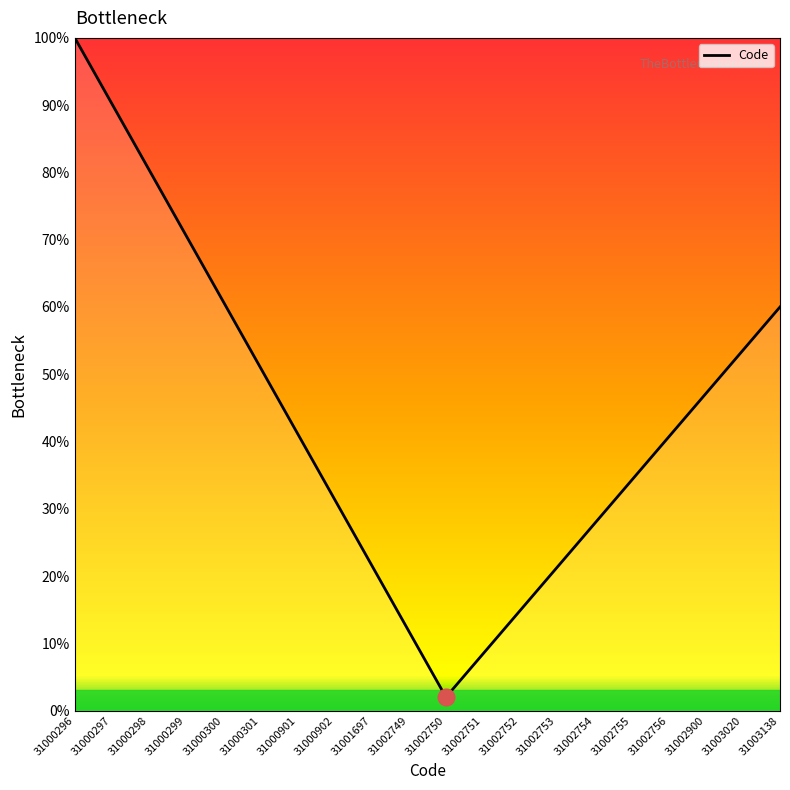

Is it true that the value at 31001697 is 29.3?

False